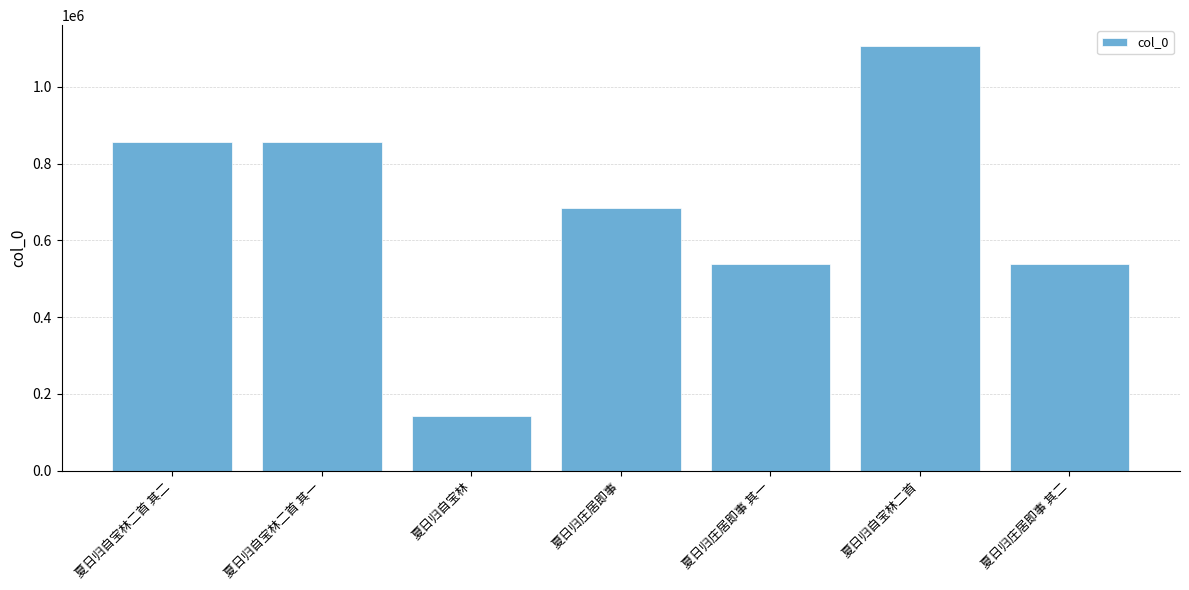

Does the chart contain any negative values?

No